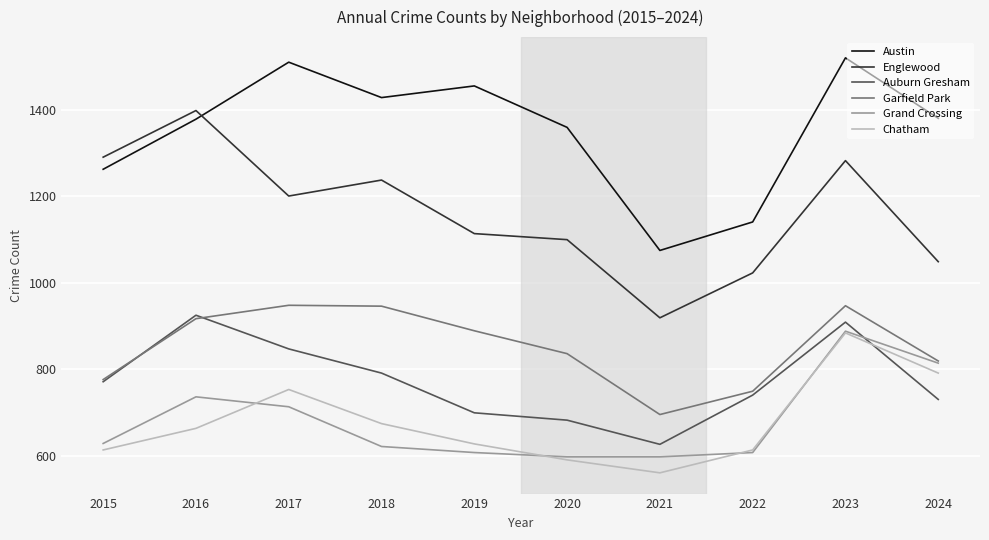

What is the difference between the Austin values at 2022 and 2024?

240